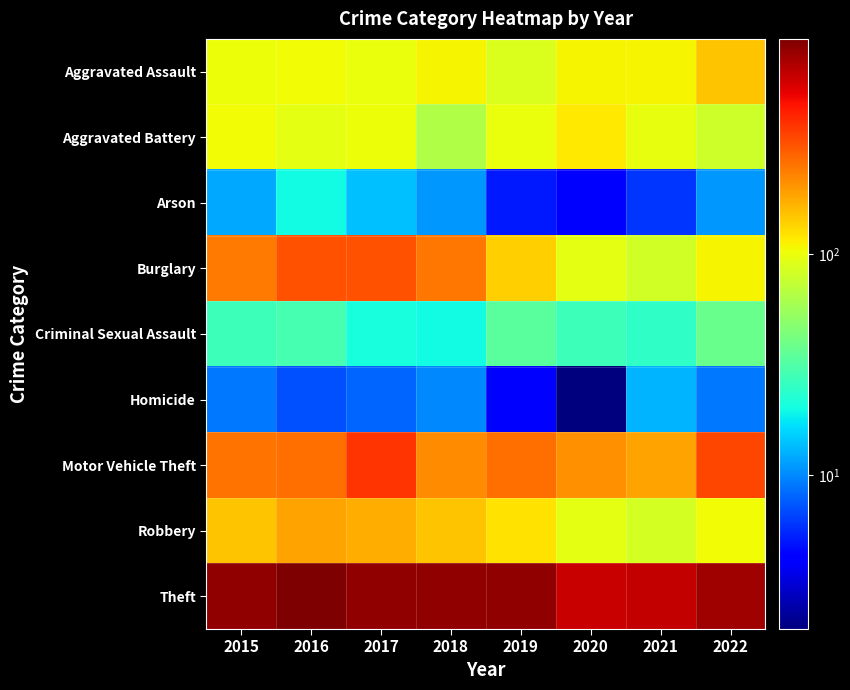

Count the number of categories in the chart.

8